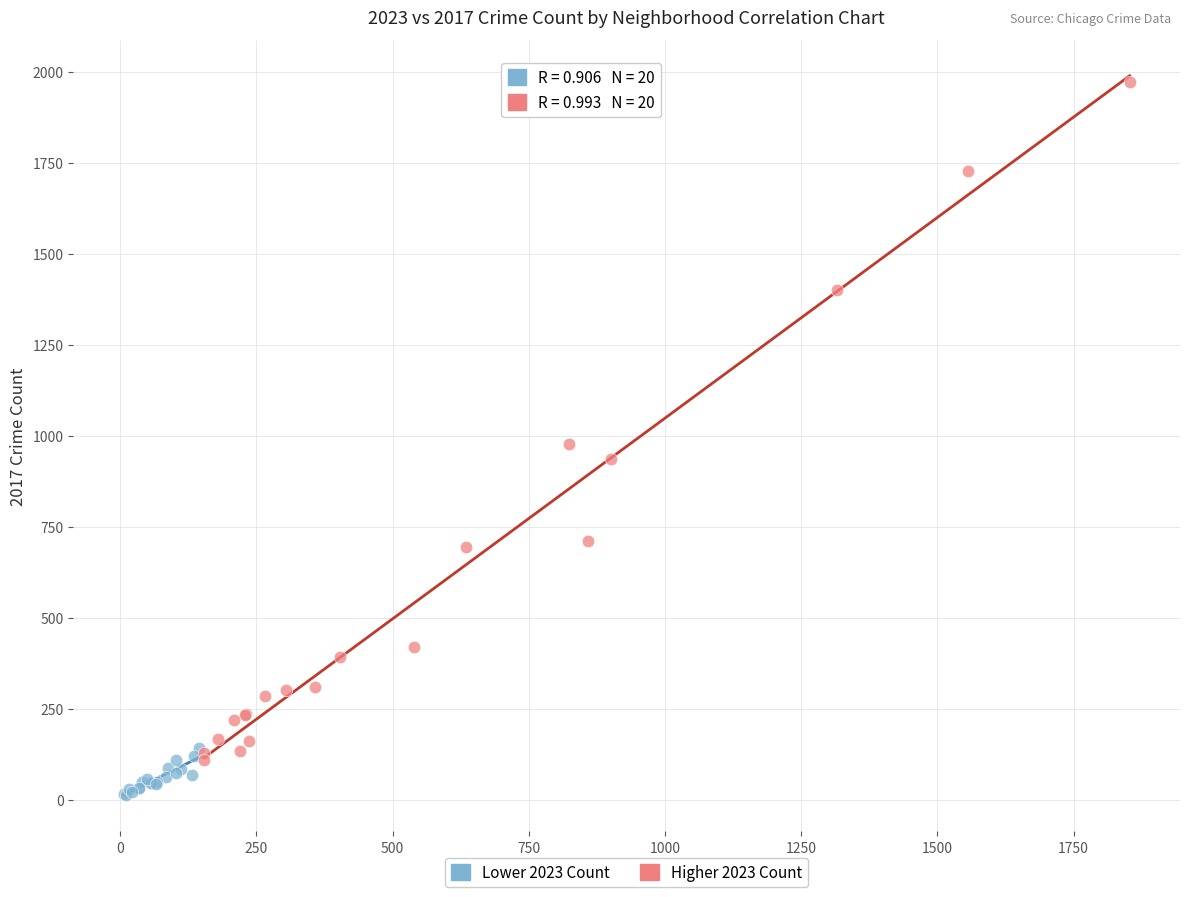

Which series has the widest spread of Y values?

Higher 2023 Count